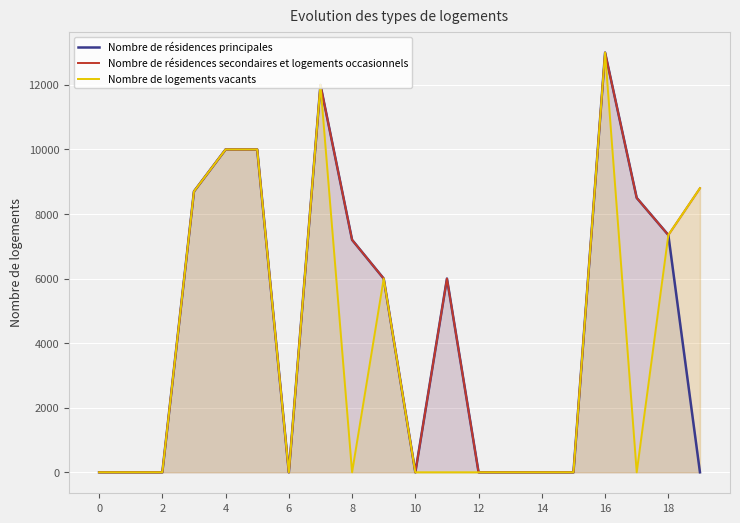

Which series changed the most between 16 and 13?

Nombre de résidences principales